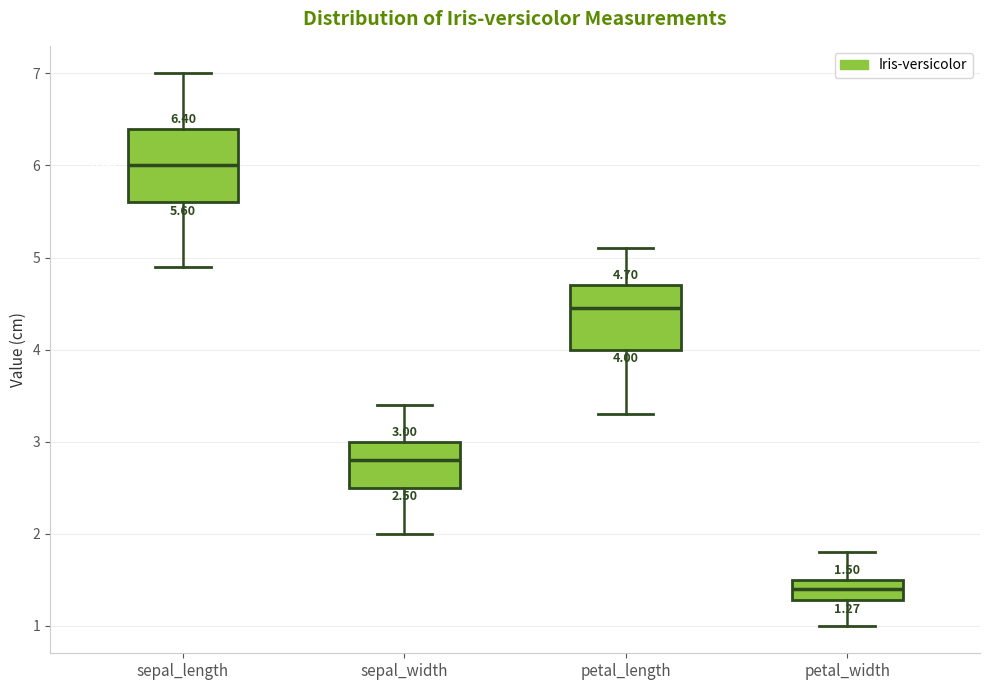

Which box is the tallest, from its lower edge to its upper edge?

sepal_length